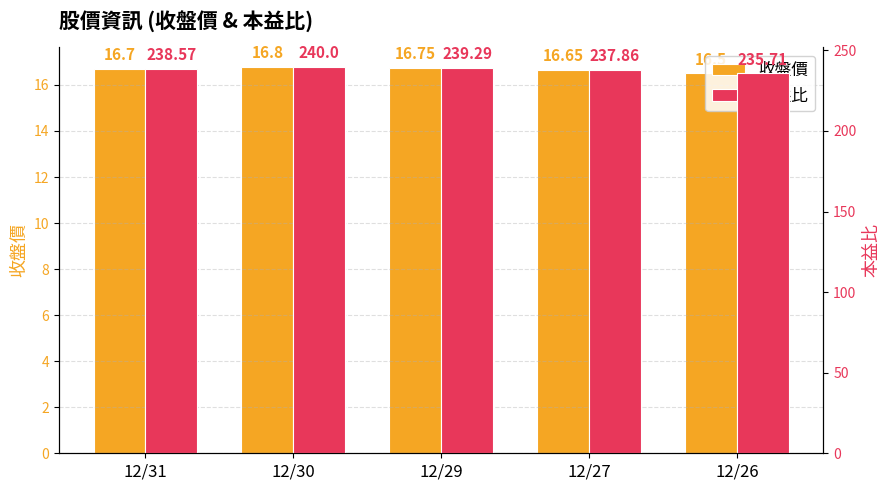

What are all the series names shown in the legend?

收盤價, 本益比